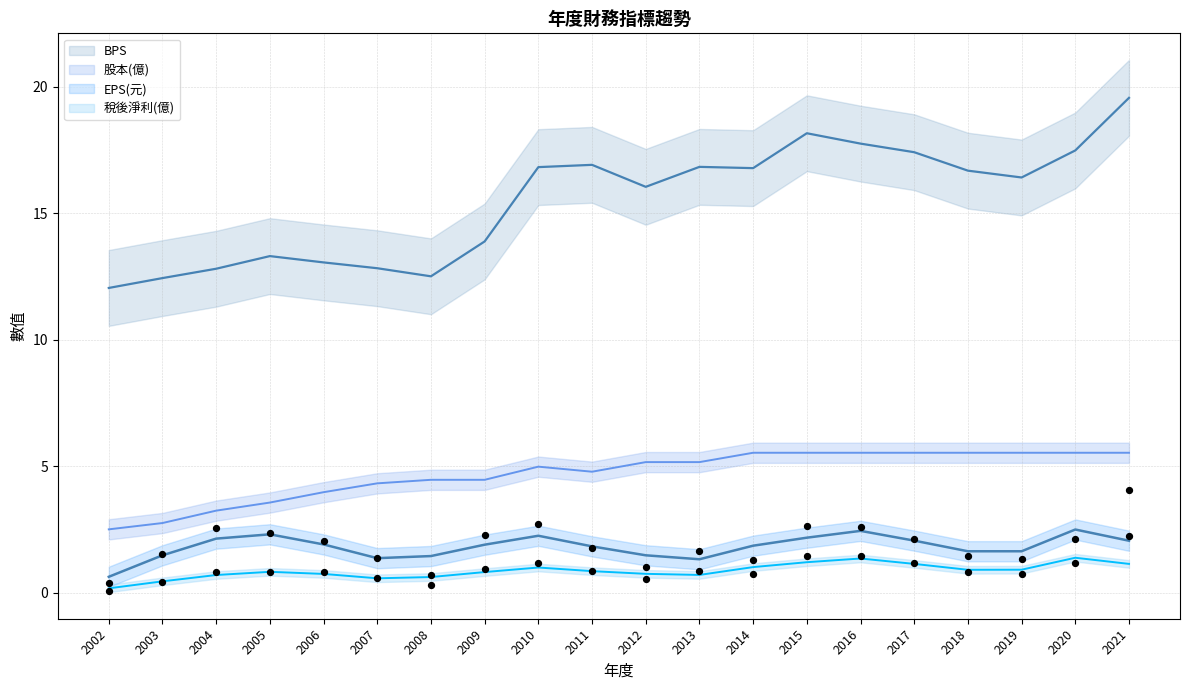

What are all the series names shown in the legend?

EPS(元), 稅後淨利(億), BPS, 股本(億)